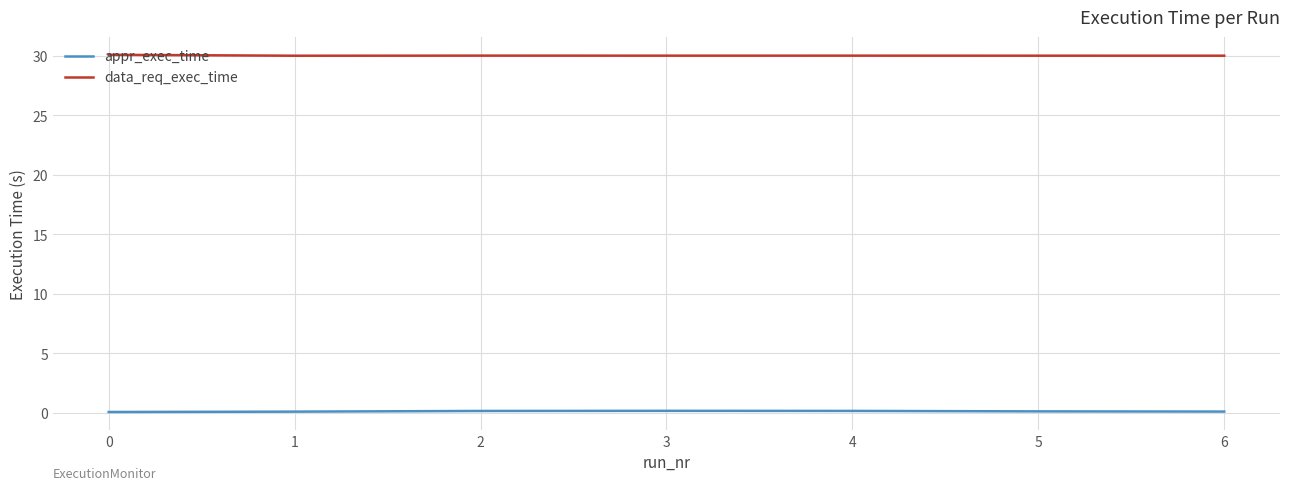

True or false: appr_exec_time and data_req_exec_time cross at least once.

False